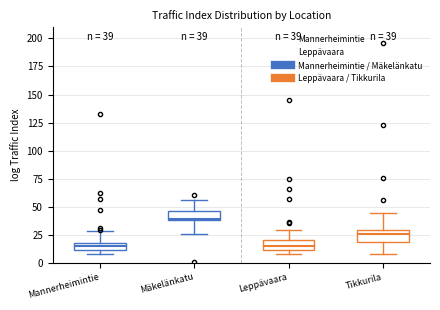

Which box's median line is the highest?

Mäkelänkatu